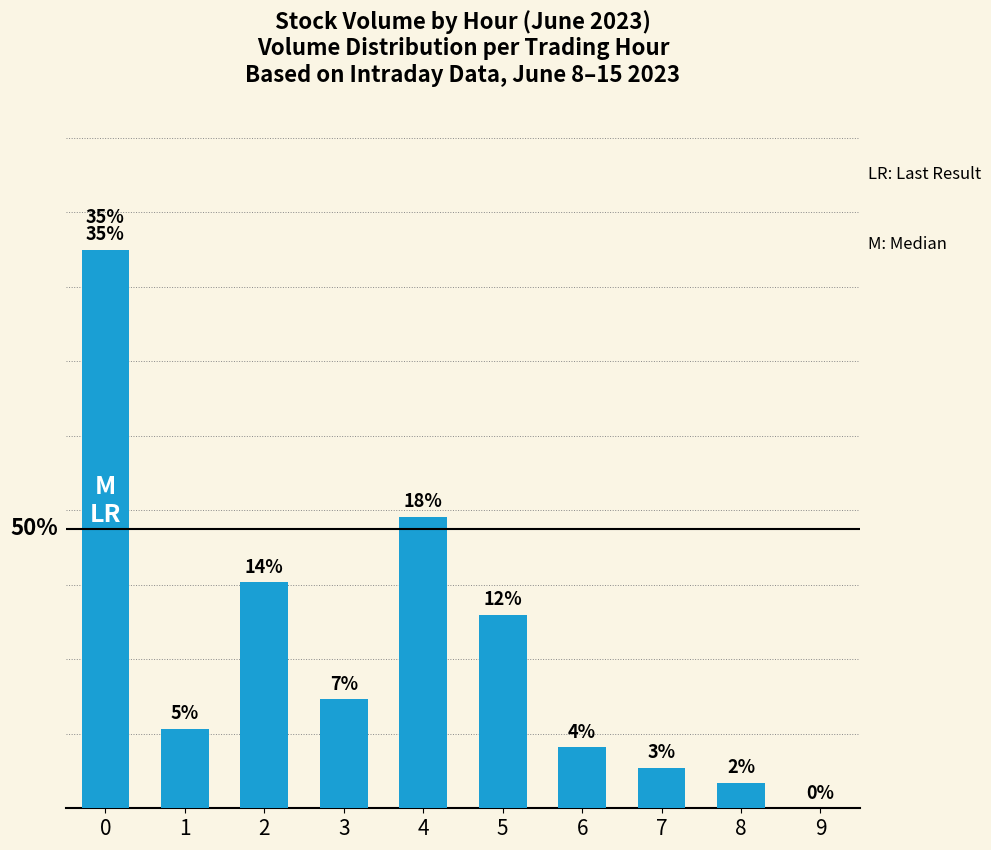

At which category does the chart reach its minimum across all series?

9